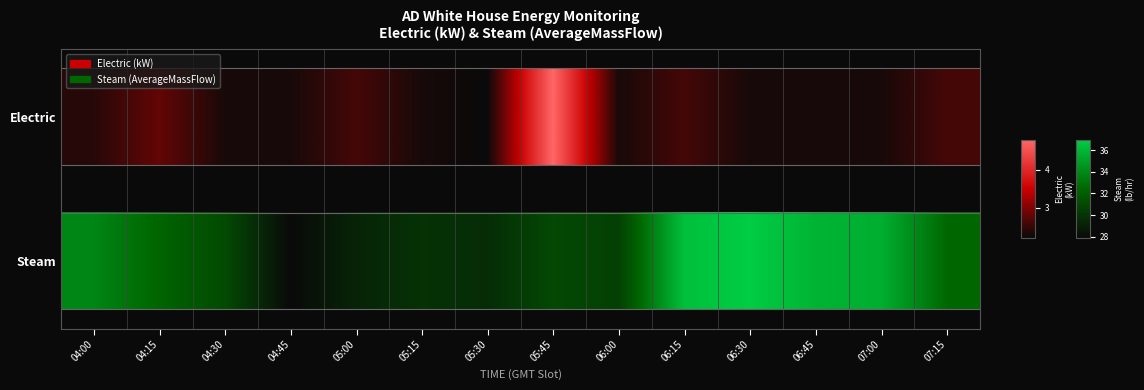

Reading right to left, extract all data points from this chart.

07:15=0.5	07:00=0.9	06:45=0.9	06:30=1.0	06:15=0.9	06:00=0.3	05:45=0.3	05:30=0.2	05:15=0.2	05:00=0.1	04:45=0.0	04:30=0.3	04:15=0.5	04:00=0.7